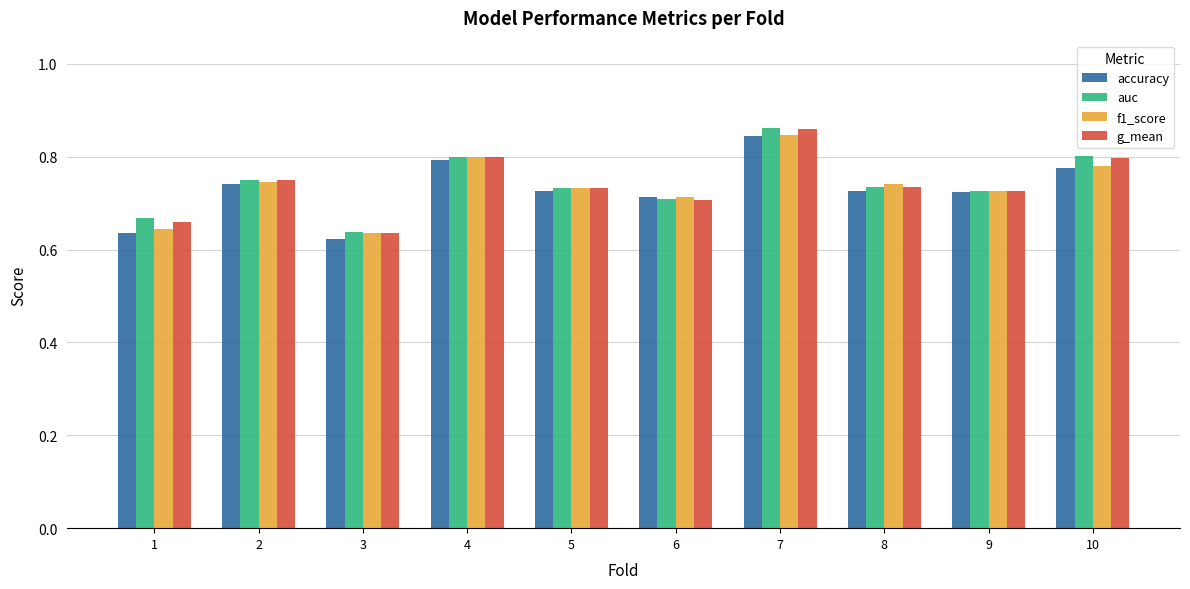

Between 1 and 10, which series saw the biggest shift?

accuracy